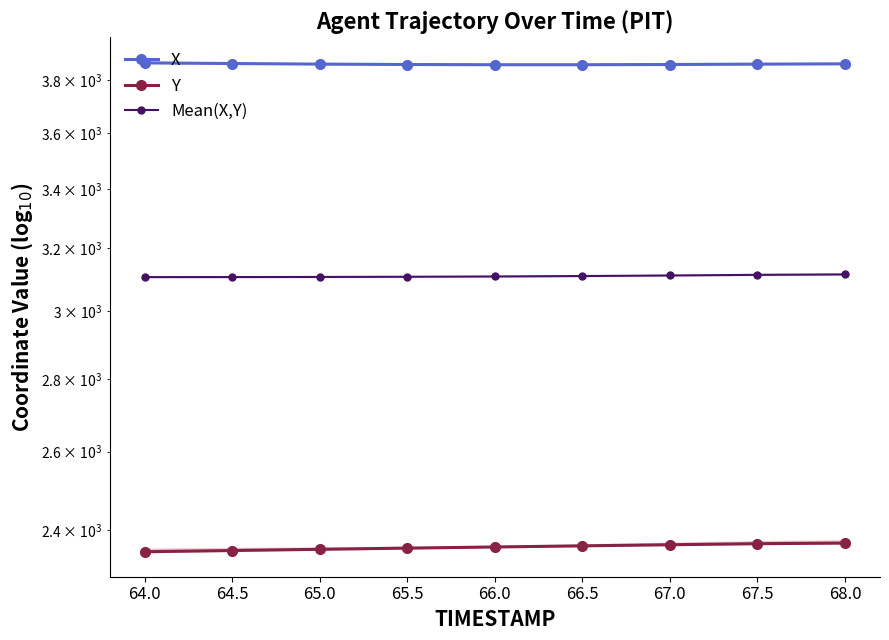

What is the total value across all series at 65.5?

9324.4